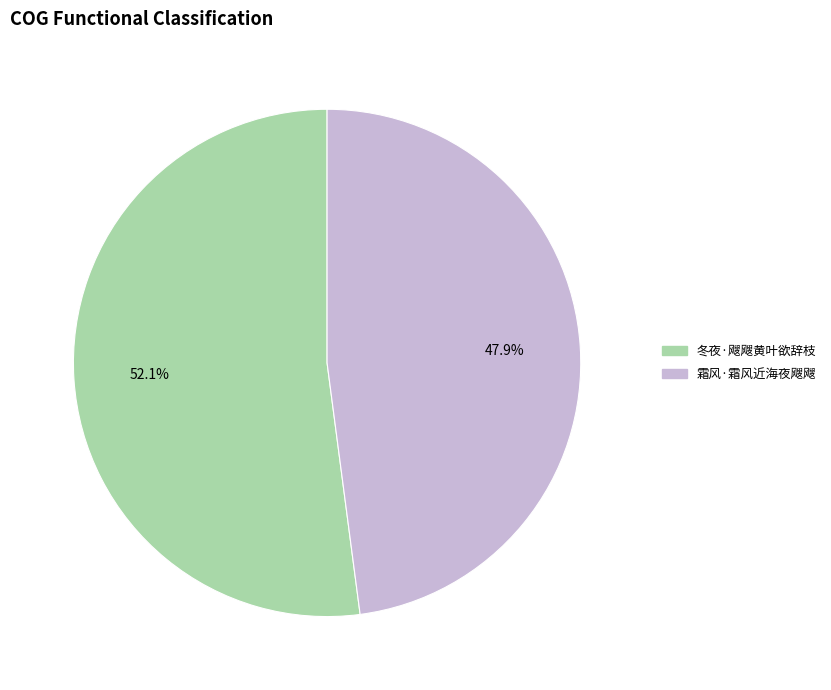

Rank the categories by value from lowest to highest.

霜风·霜风近海夜飕飕, 冬夜·飕飕黄叶欲辞枝